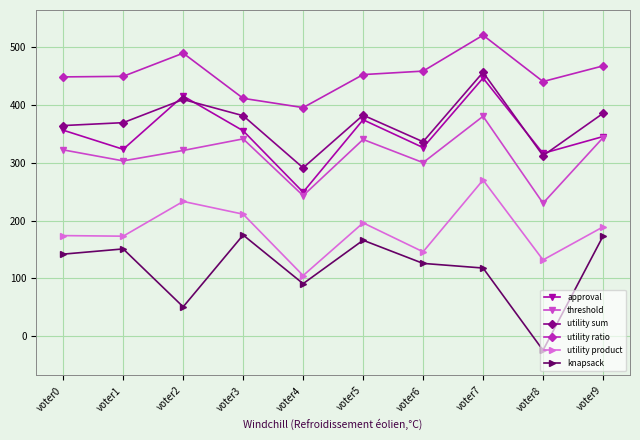

What is the maximum value for knapsack?

175